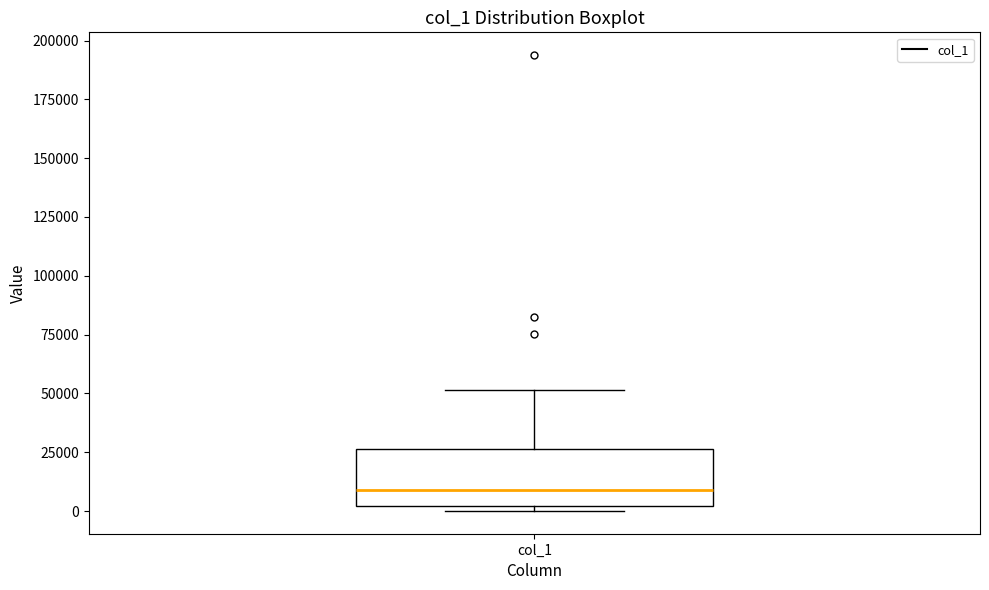

Transcribe this box plot: give where the median line is, the range the box spans, and where the two whiskers end, as read against the y-axis. The values are not printed on the chart, so give them approximately, as read against the axis.

median 10000, box 0 to 25000, whiskers 0 (just below the box's lower edge) to 50000